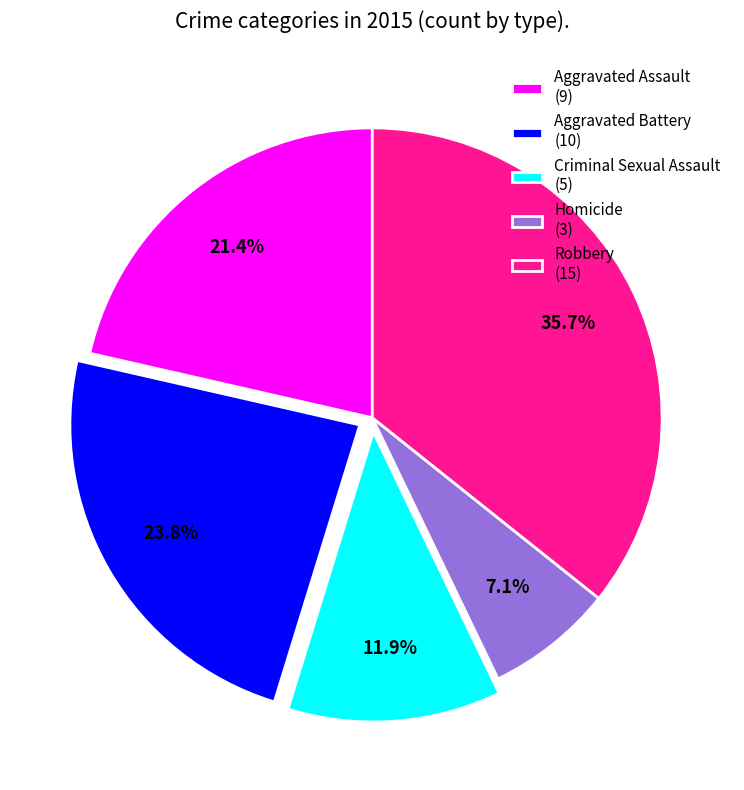

Does Aggravated Assault account for over 50% of the chart?

No